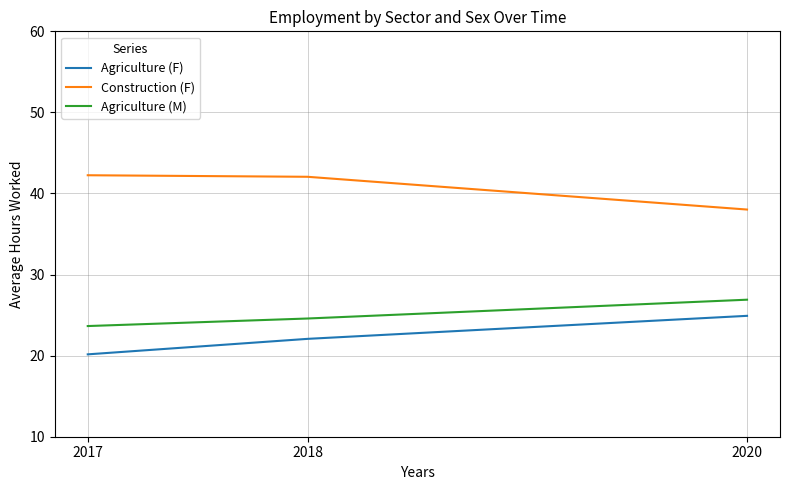

What are all the series names shown in the legend?

Agriculture (F), Construction (F), Agriculture (M)